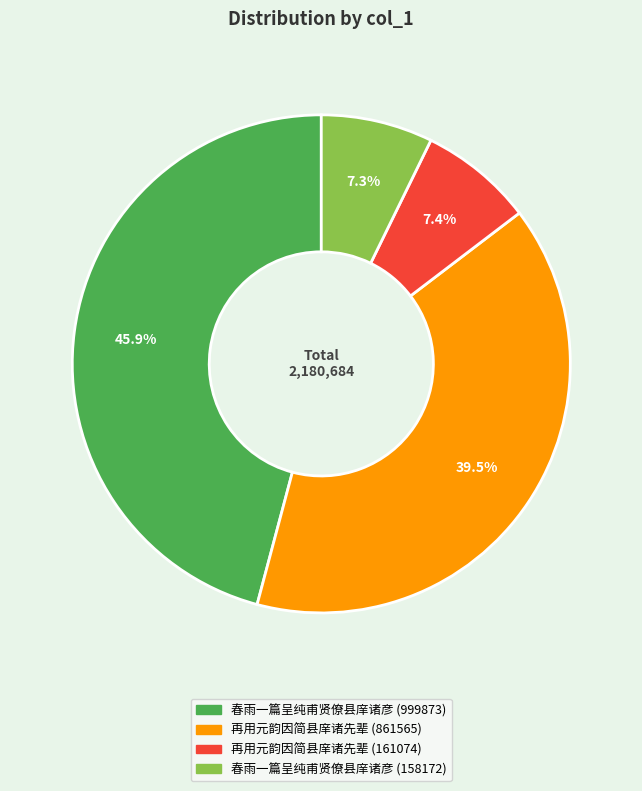

Between 春雨一篇呈纯甫贤僚县庠诸彦 (999873) and 春雨一篇呈纯甫贤僚县庠诸彦 (158172), which is larger?

春雨一篇呈纯甫贤僚县庠诸彦 (999873)